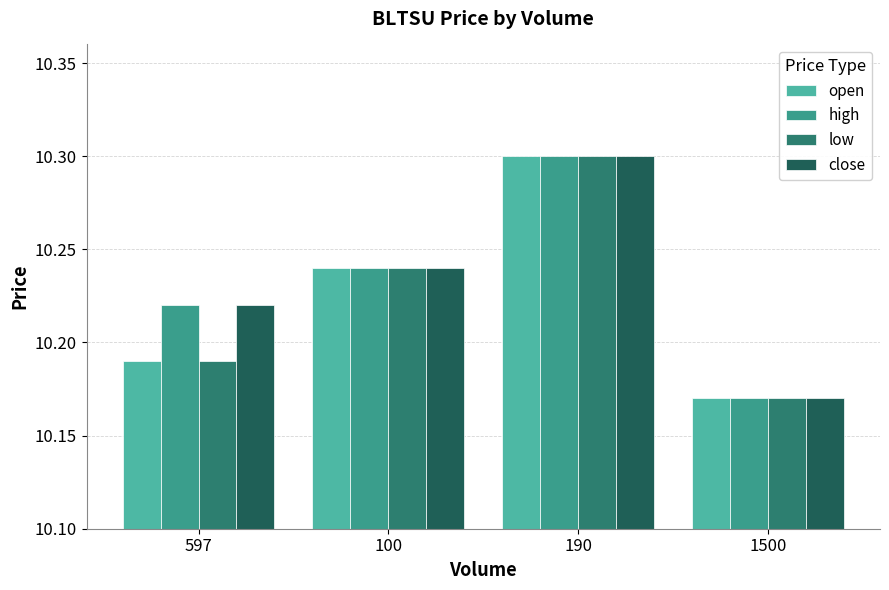

At which category is the sum across all series the highest?

190